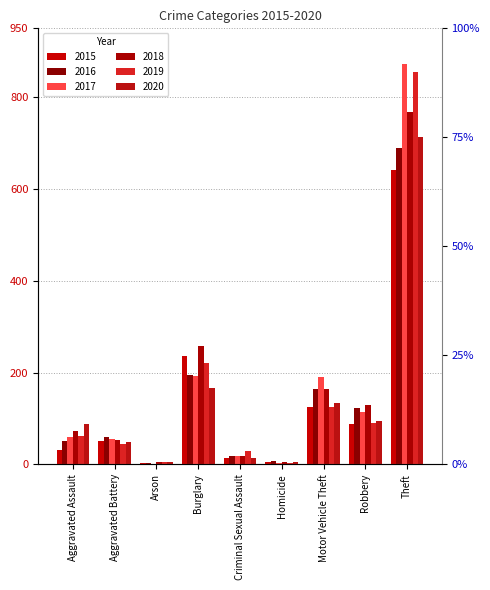

What is the highest value of the 2017 series?

873